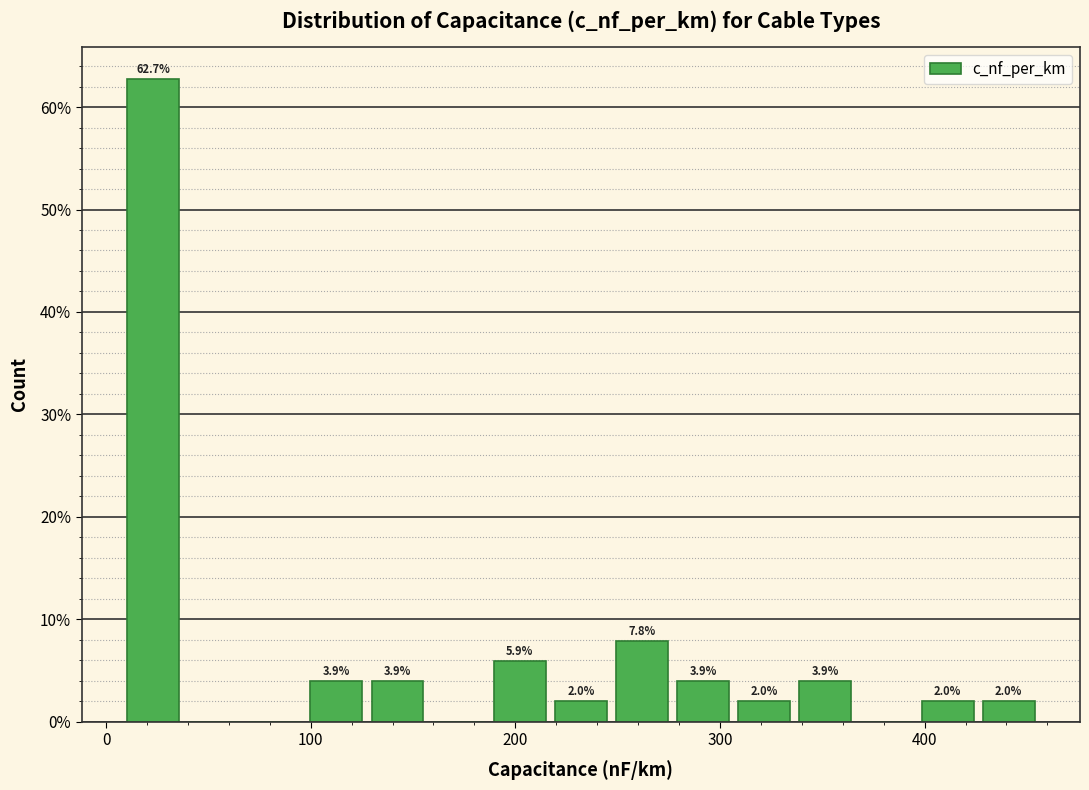

Read against the x-axis, roughly where is the centre of the tallest bar?

20